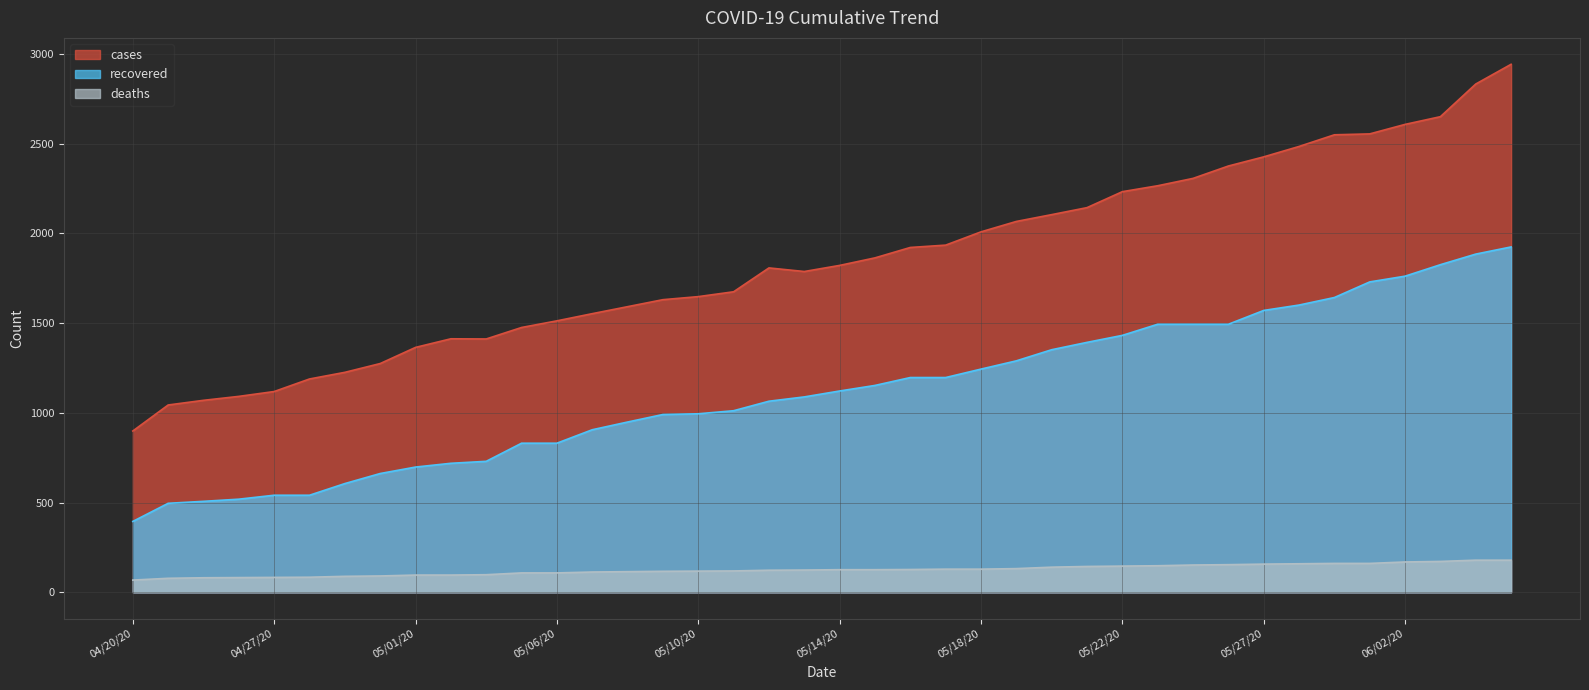

How many series are shown in this chart?

3